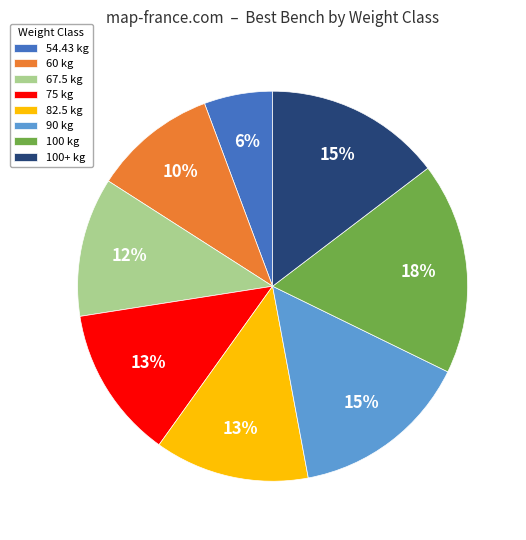

True or false: 54.43 kg accounts for 6% of the total.

True